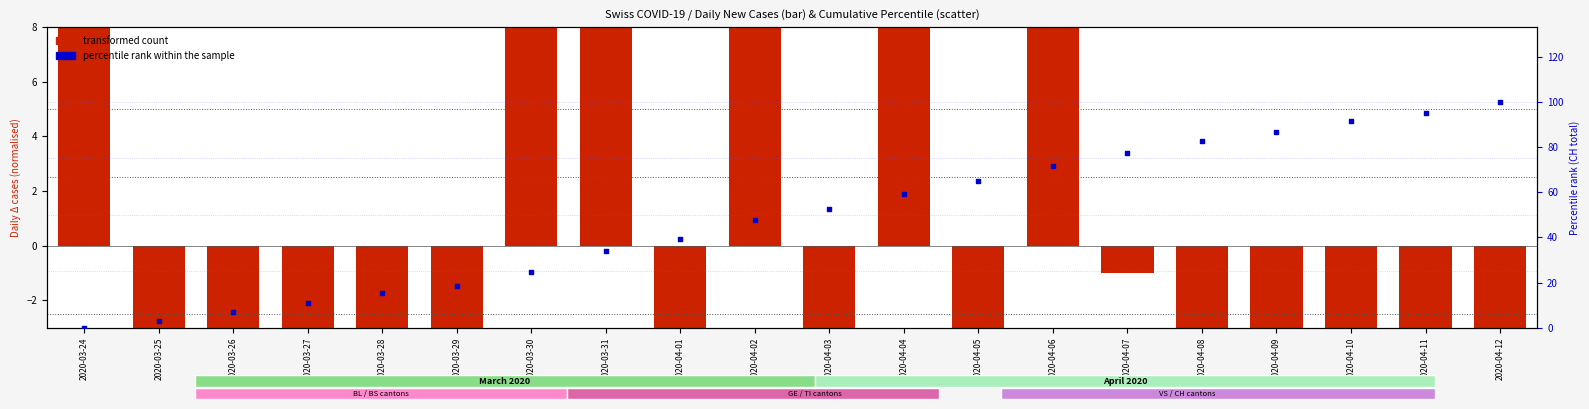

Which series reaches the minimum Y coordinate?

transformed count